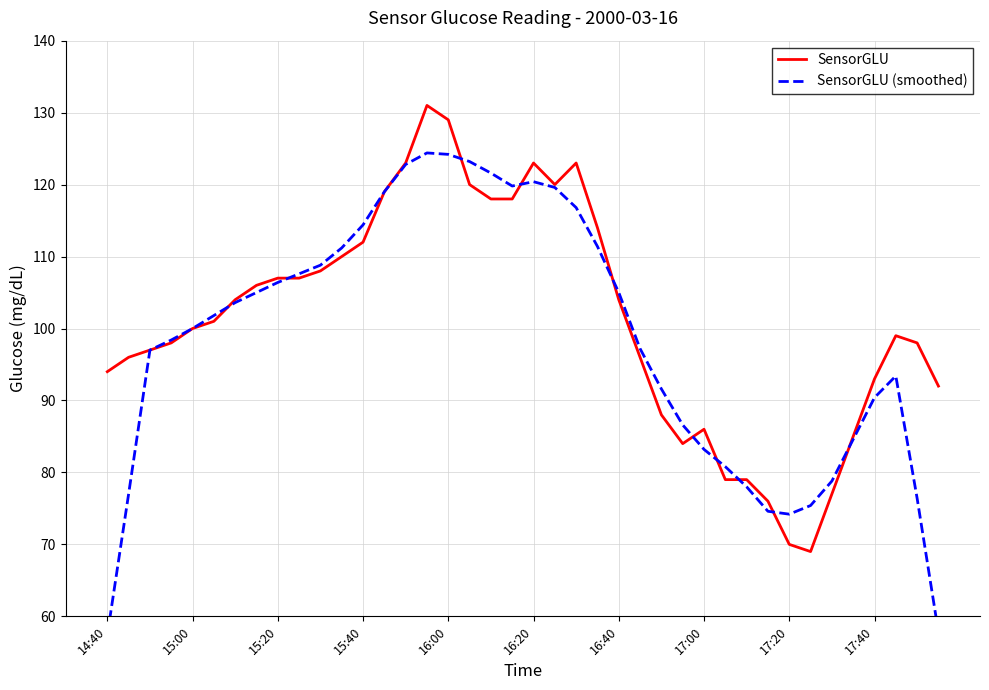

True or false: SensorGLU has a value of 119.0 at 13.

True